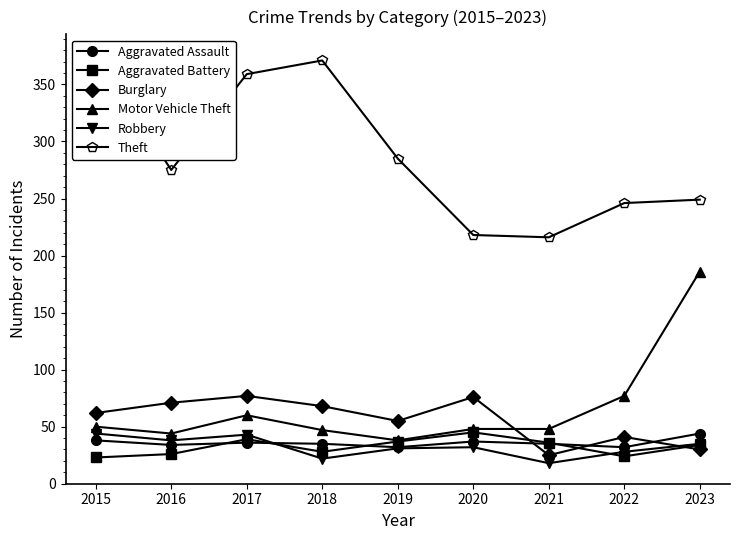

True or false: Aggravated Assault has more than 2 points higher than both neighbors.

False